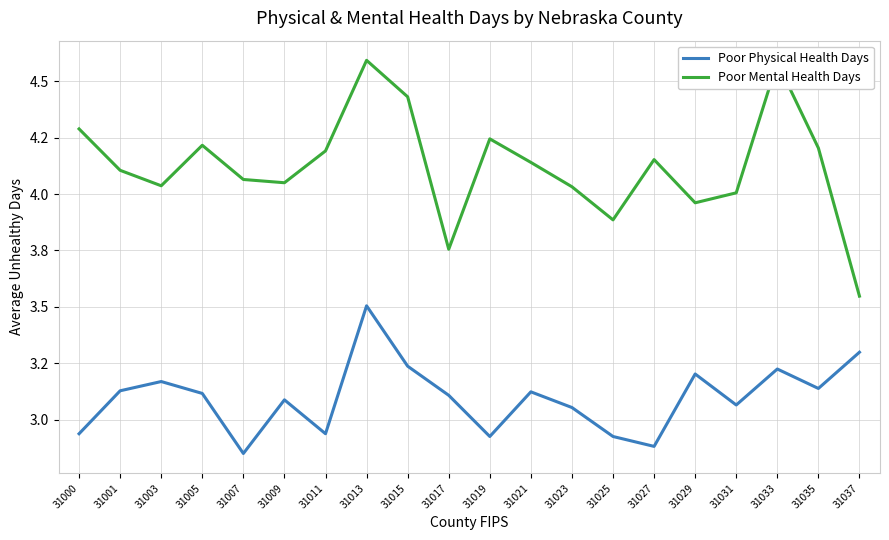

True or false: Poor Physical Health Days and Poor Mental Health Days intersect in this chart.

False